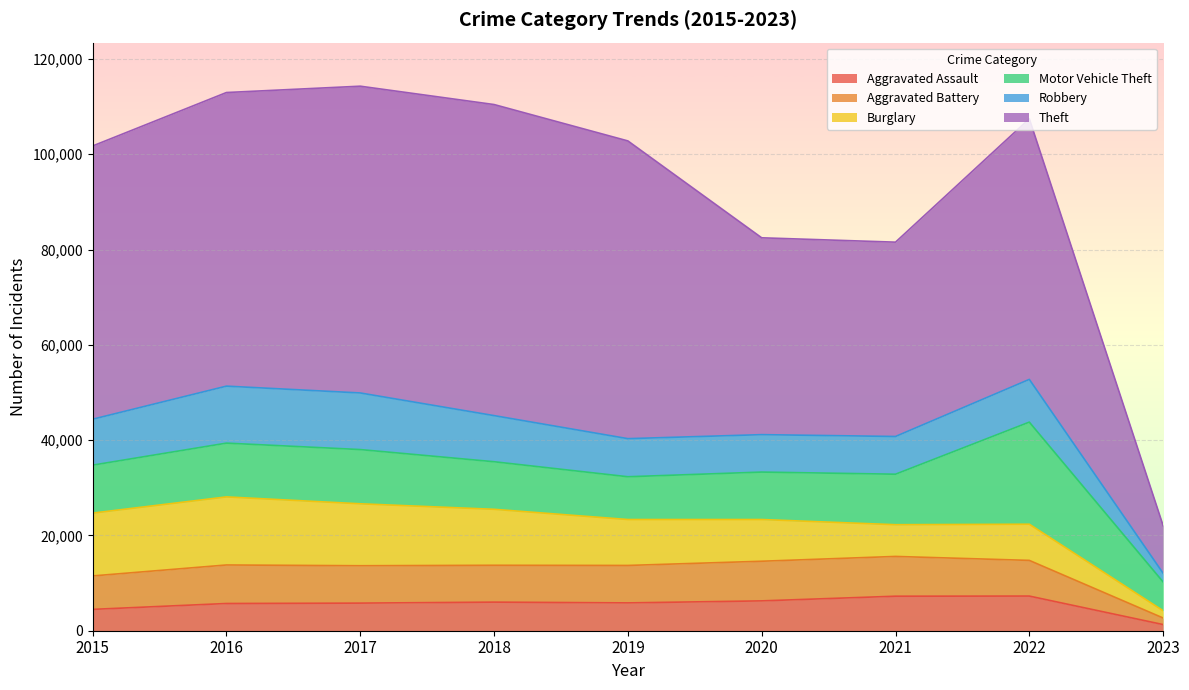

True or false: Aggravated Assault has more than 0 interior local peaks.

True